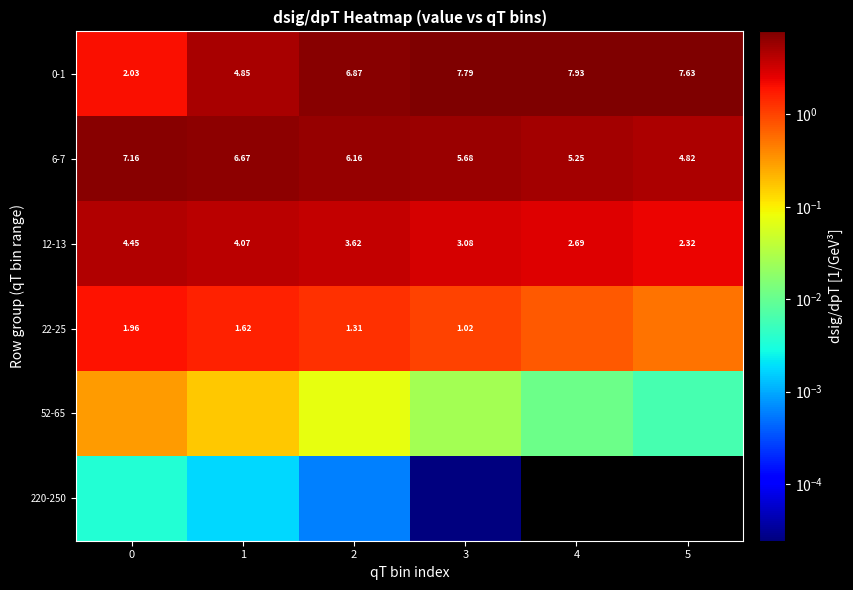

What is the difference between the maximum and minimum values in the 0-1 series?

5.9